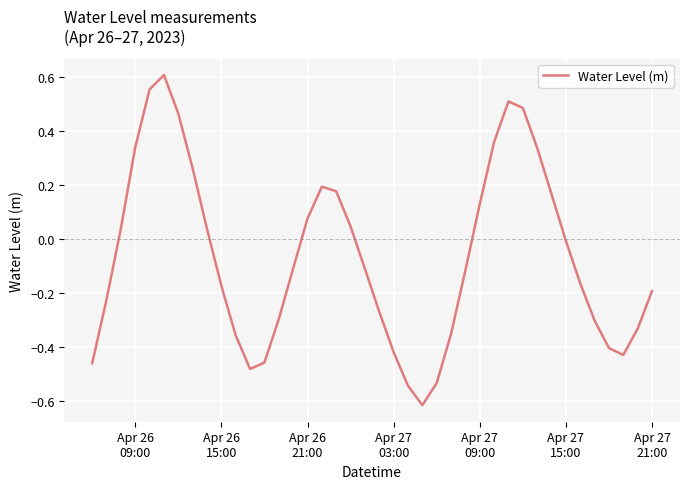

Count the number of categories in the chart.

40